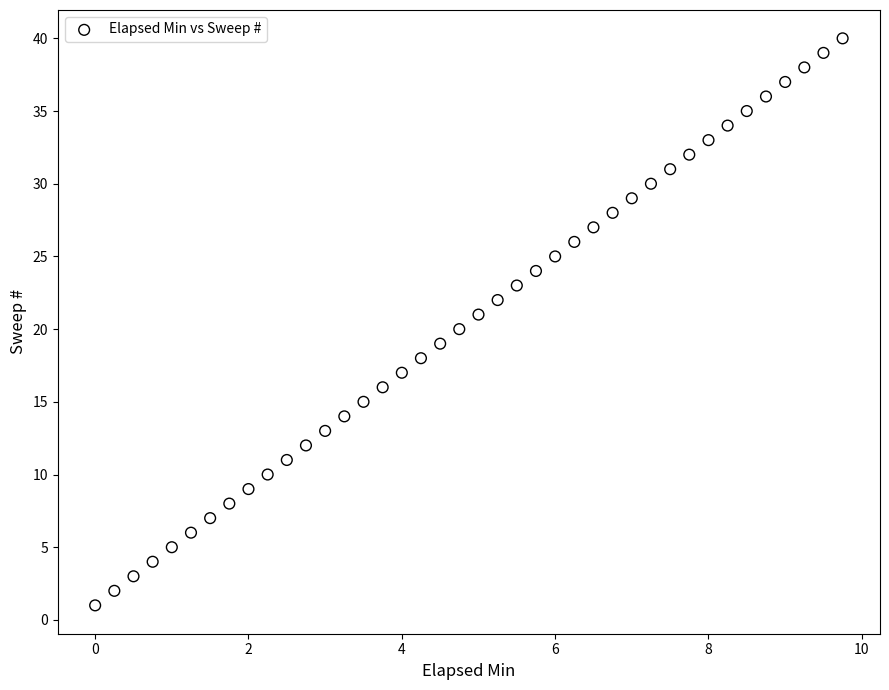

What is the range of Y values (max minus min)?

39